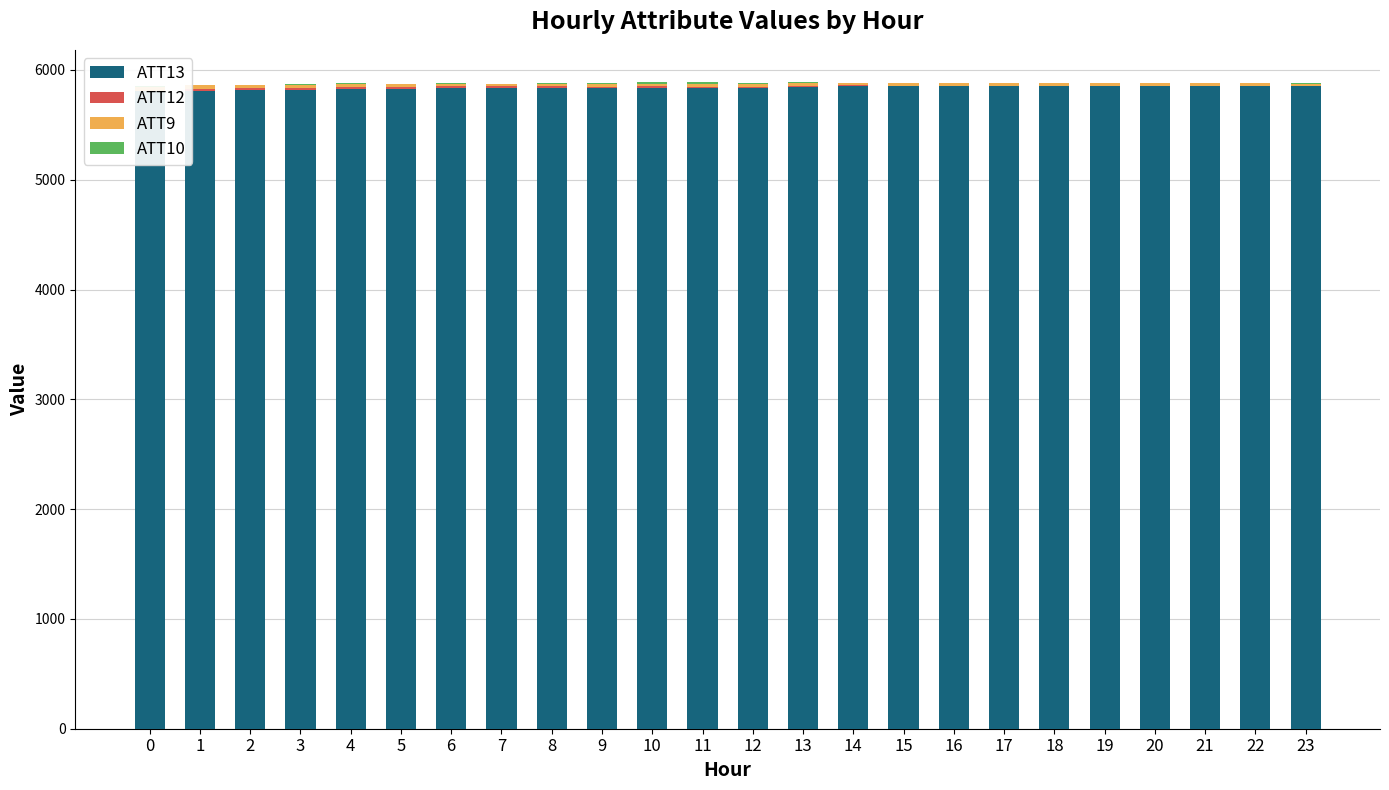

What is the difference between the ATT12 values at 18 and 19?

0.4